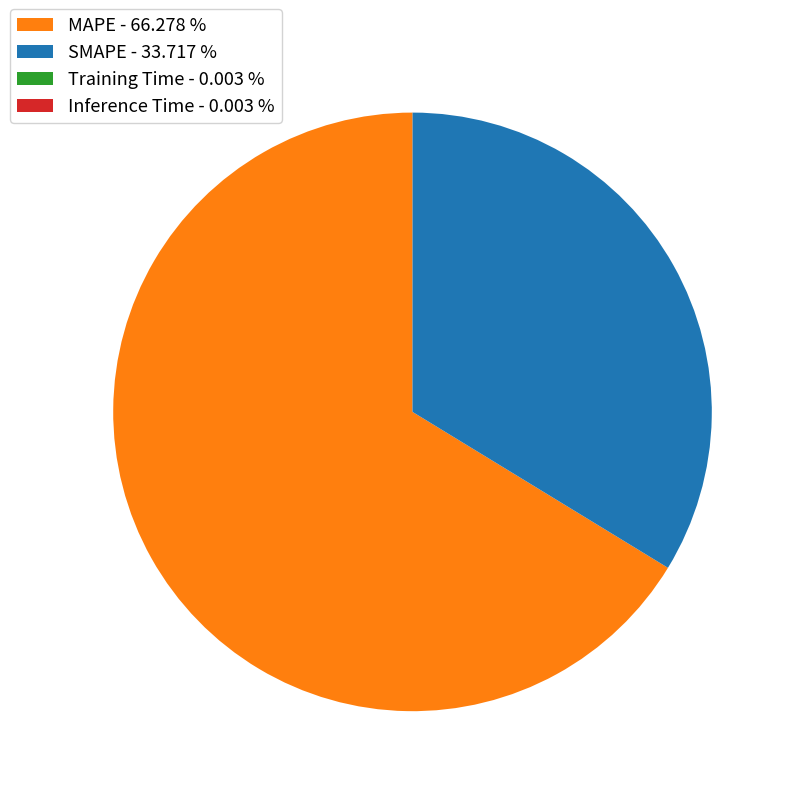

Is there a majority slice in this chart?

Yes